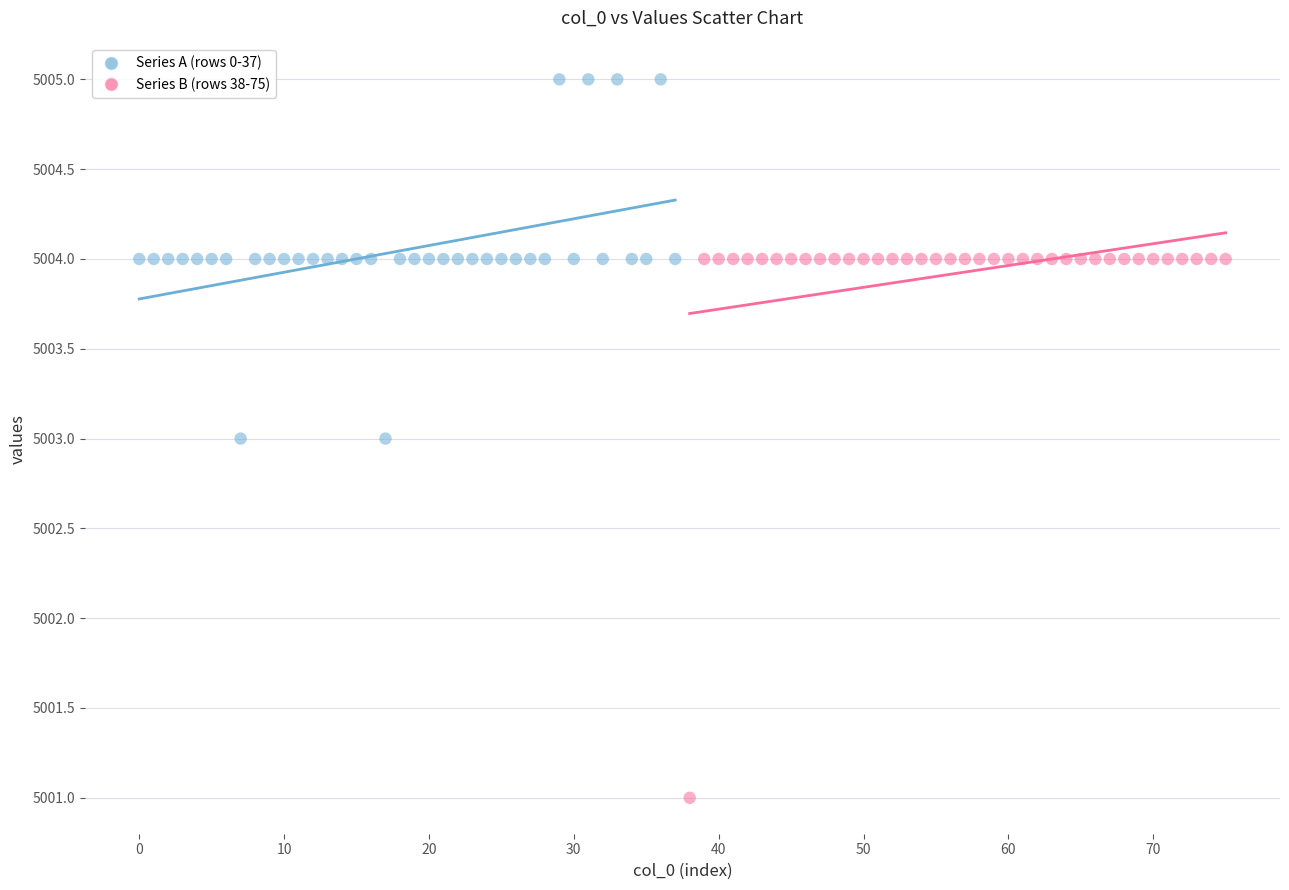

Which series contains the highest Y value?

Series A (rows 0-37)